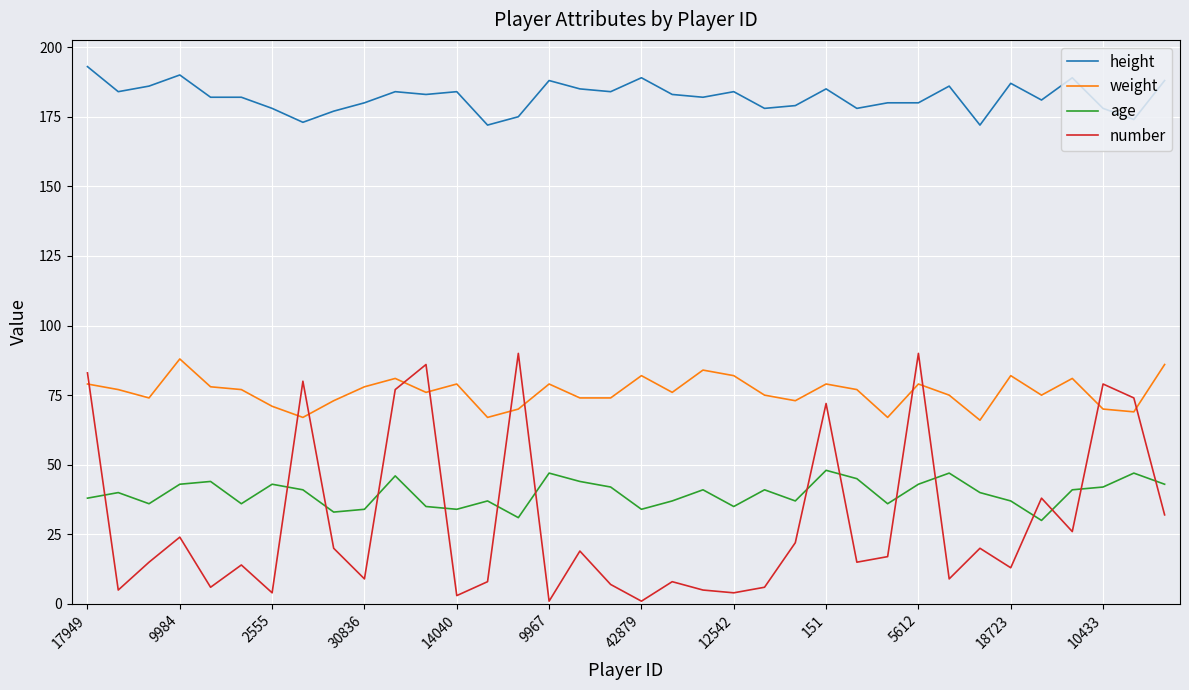

Which series has the largest range (max minus min)?

number